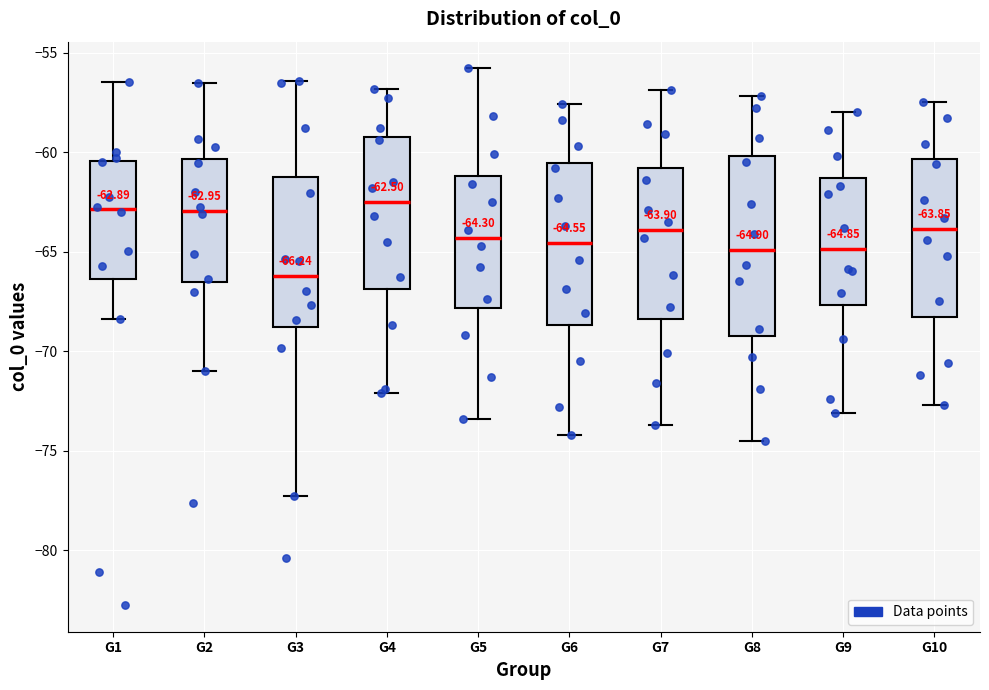

Comparing the boxes themselves (not the whiskers), which one is the tallest?

G8